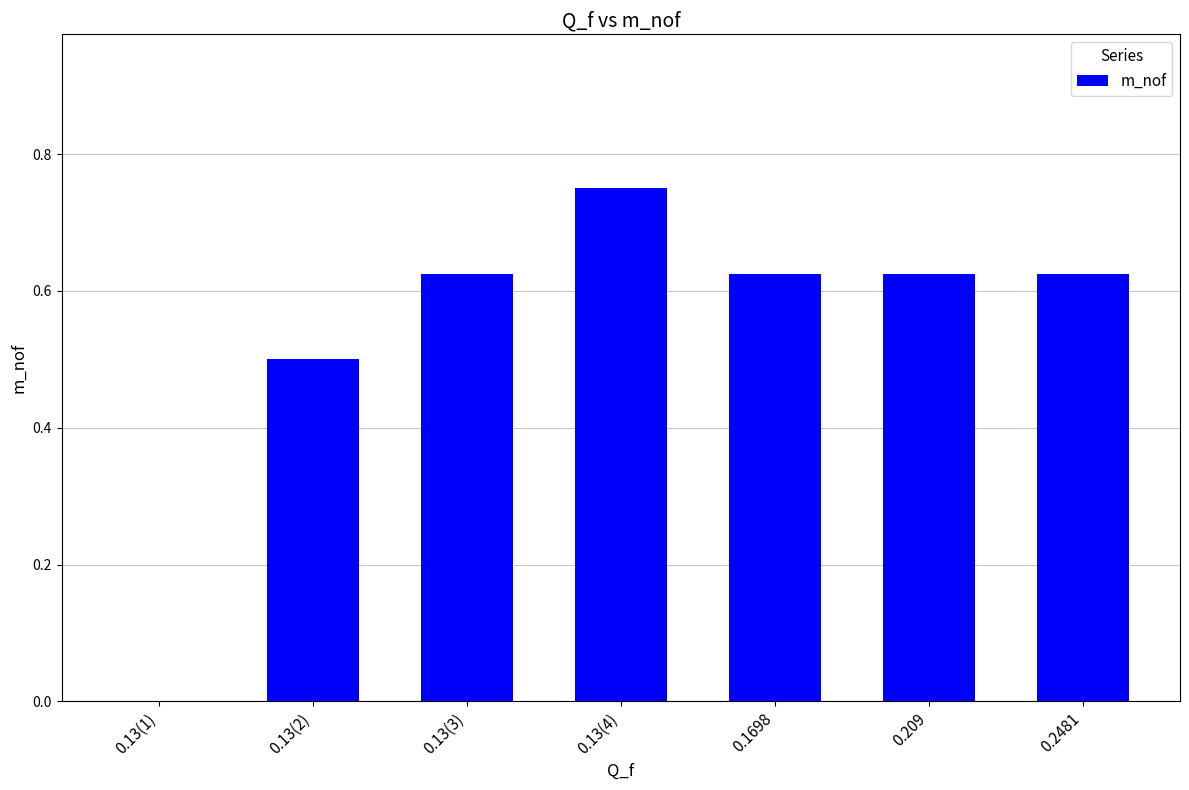

Is it true that the value at 0.209 is 0.1?

False